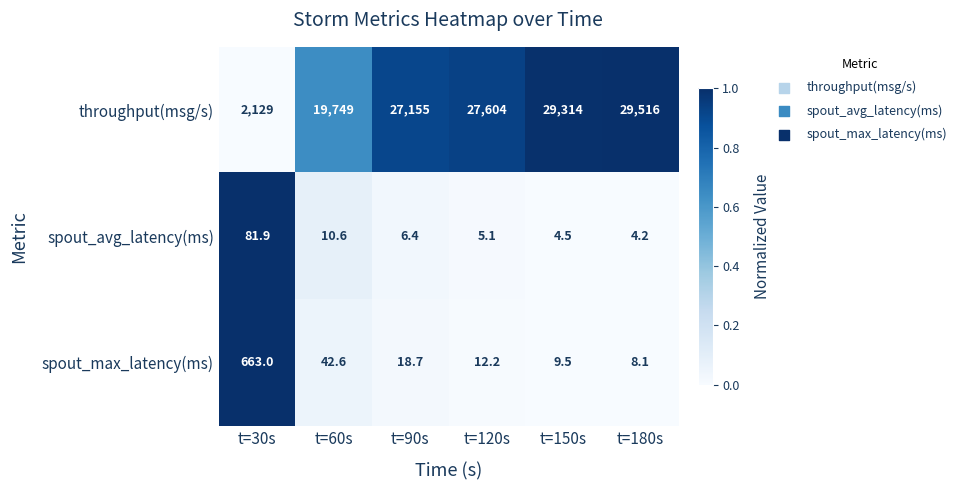

Reading left to right, transcribe all the data shown in this chart.

throughput(msg/s): 2129.0	19749.0	27155.0	27604.0	29314.0	29516.0
spout_avg_latency(ms): 81.9	10.6	6.4	5.1	4.5	4.2
spout_max_latency(ms): 663.0	42.6	18.7	12.2	9.5	8.1